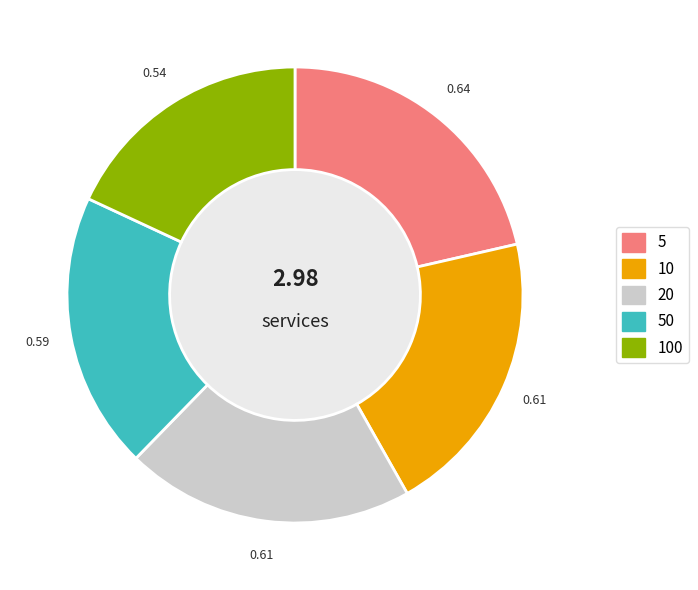

Is there any slice that represents more than half of the pie?

No